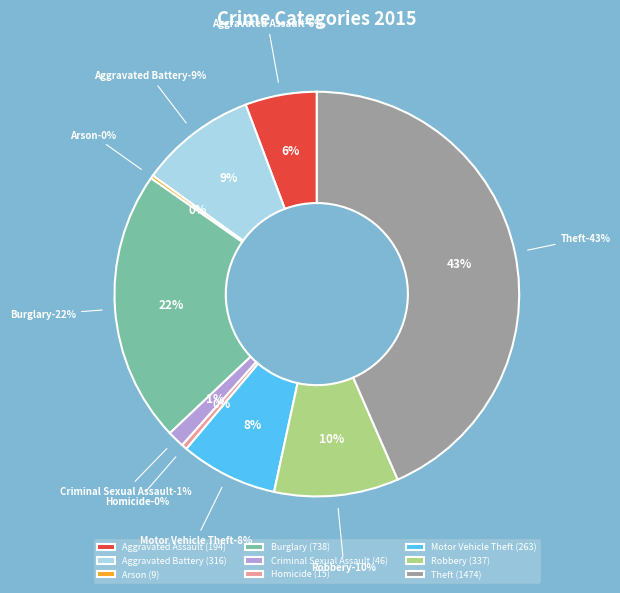

Is it true that Aggravated Assault is 6% of the pie?

True